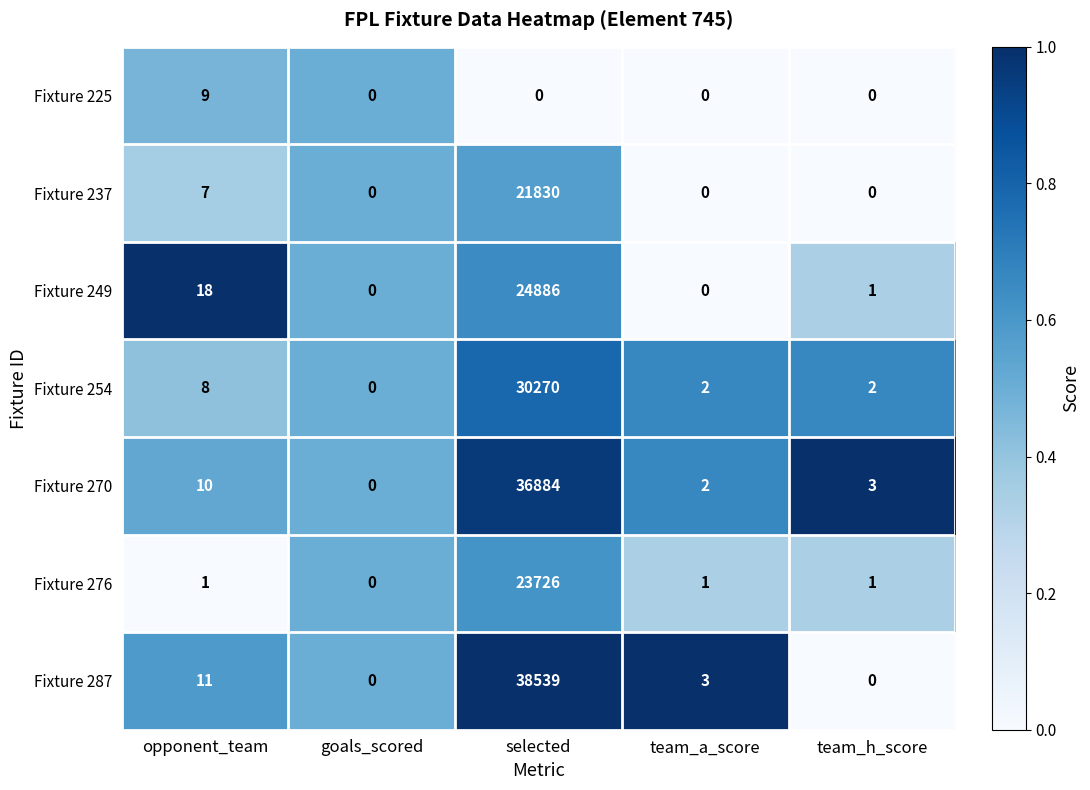

True or false: Fixture 270 has a value of 36884 at selected.

True